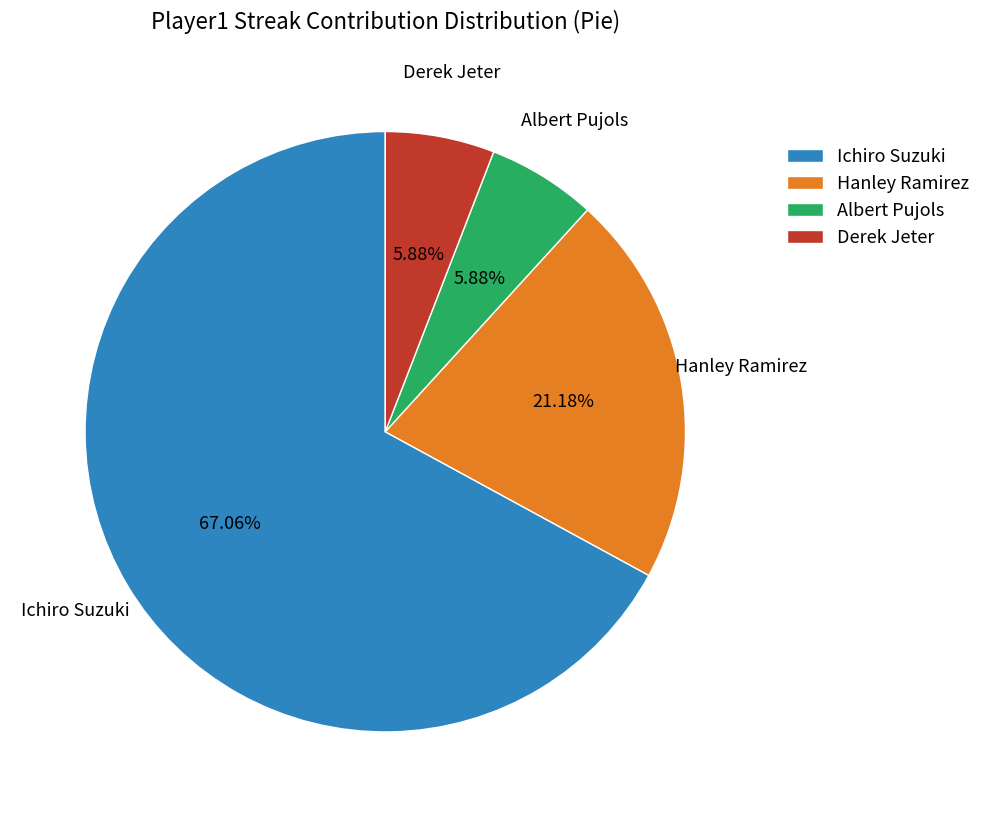

What is the largest slice in the pie chart?

Ichiro Suzuki